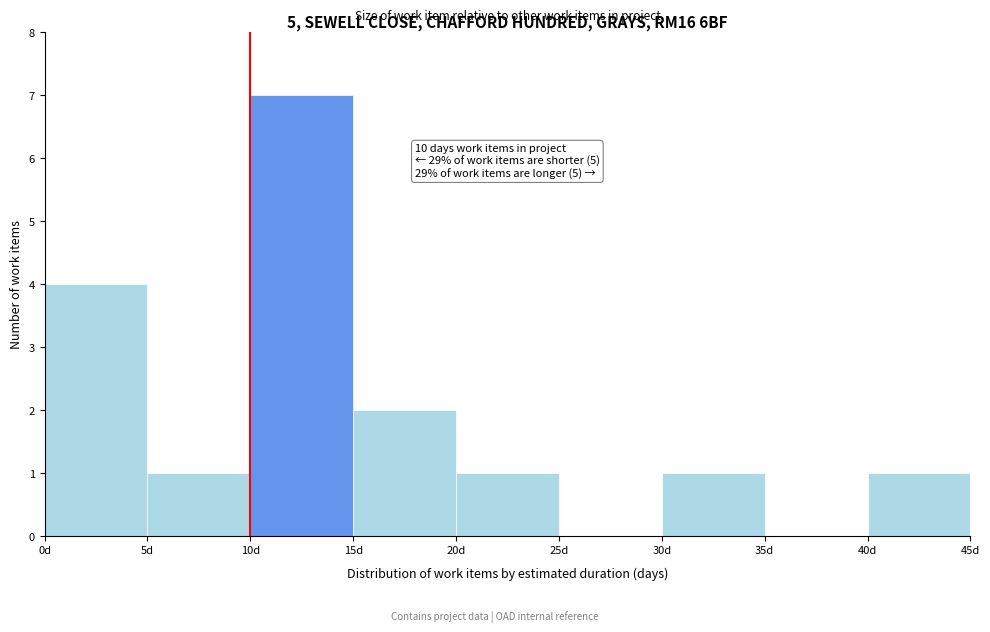

Which range on the x-axis has the tallest bar?

10 to 15